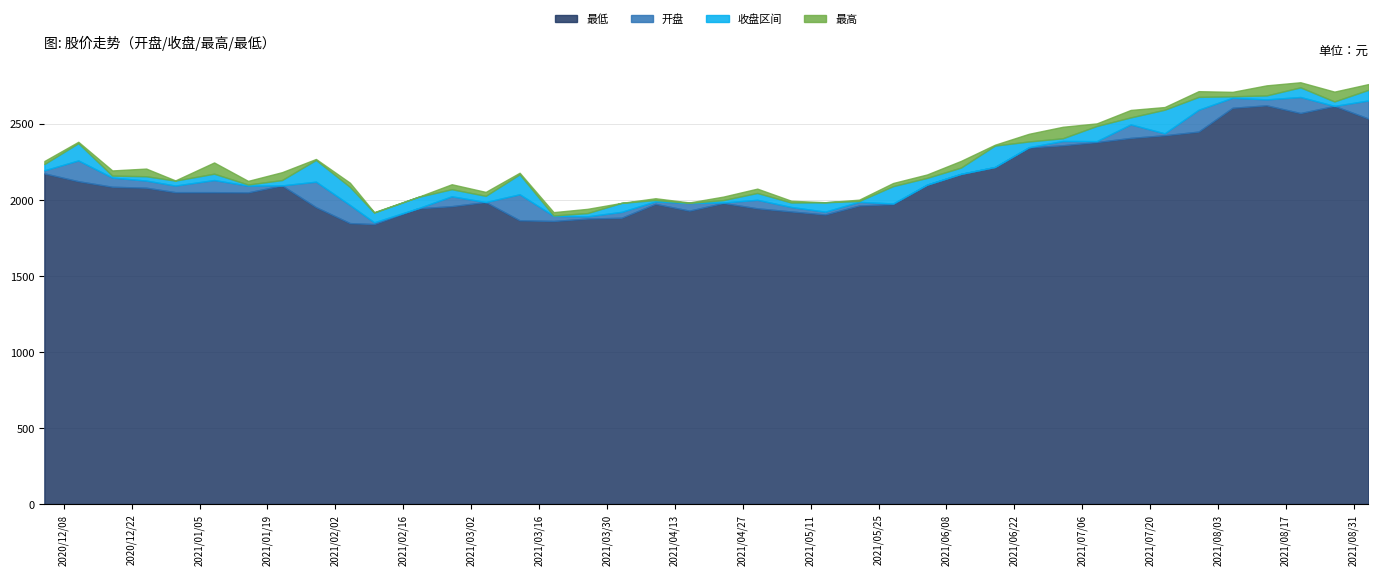

The value of 收盘 at 32 is 2449.1. True or false?

True